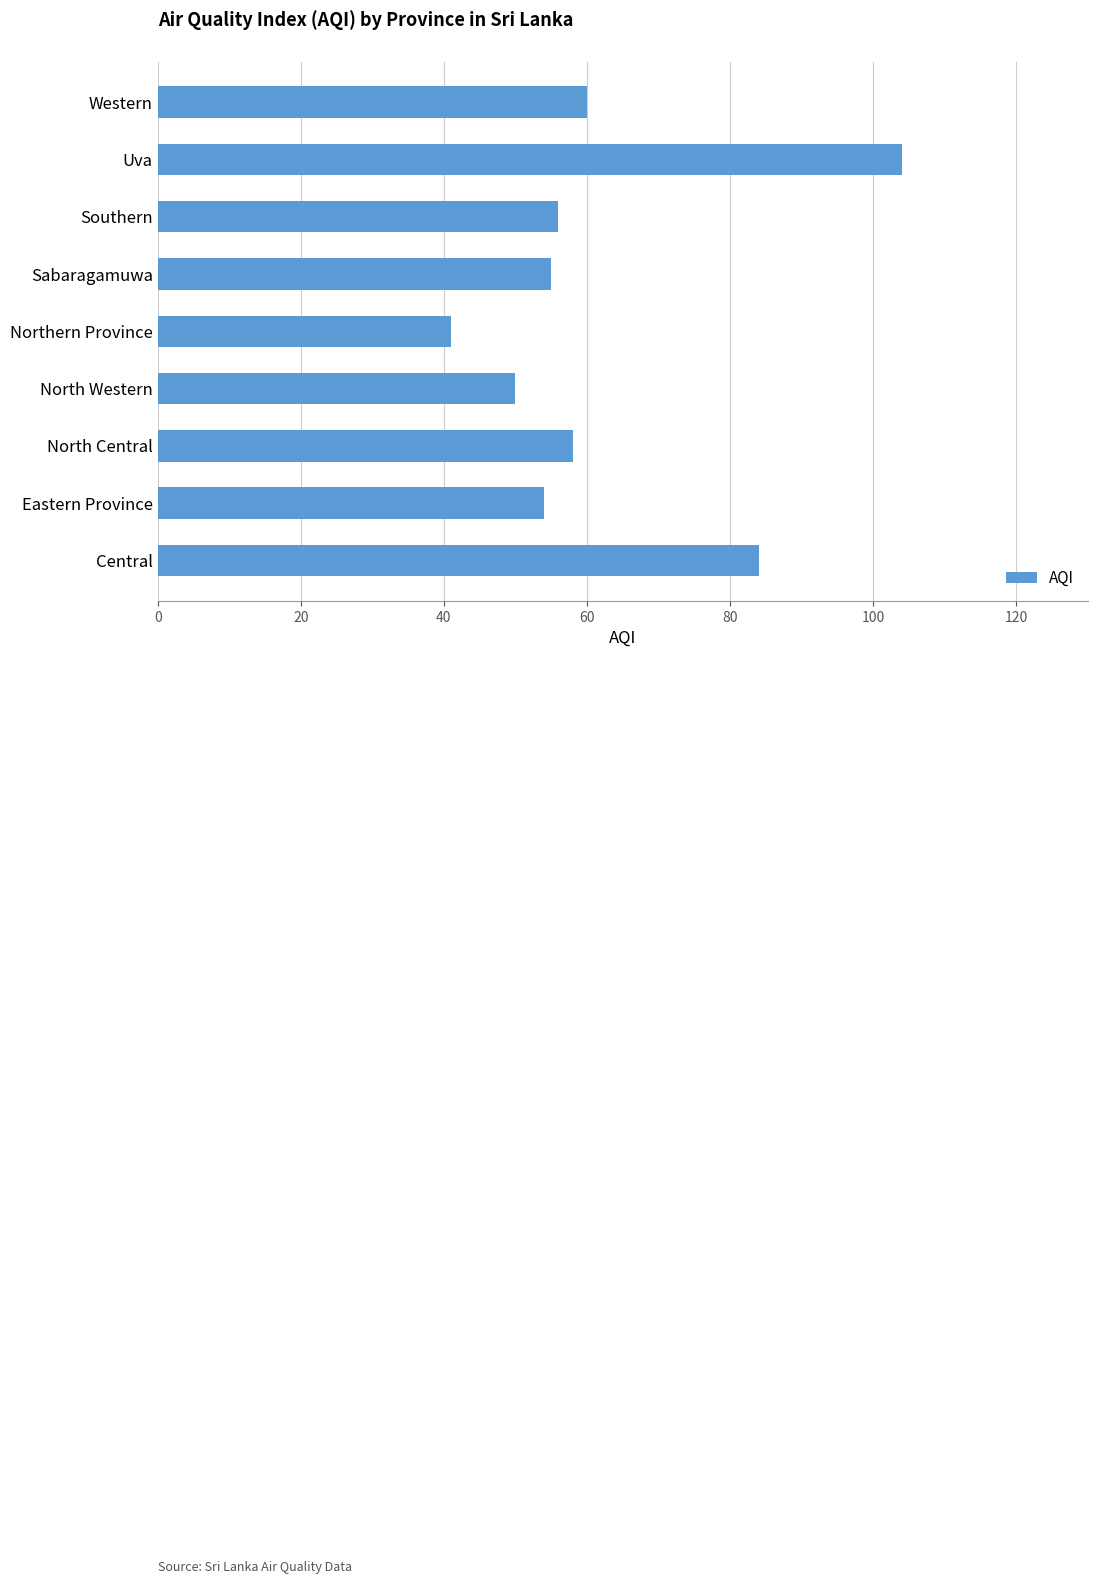

At which category does the chart reach its minimum across all series?

Northern Province